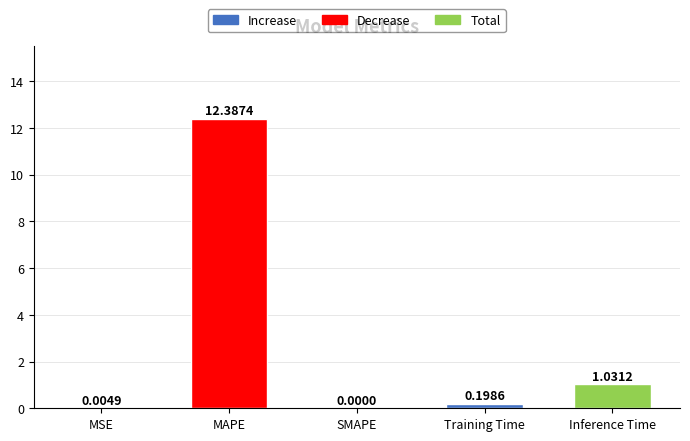

What is the sum of the values at Inference Time and Training Time?

1.2